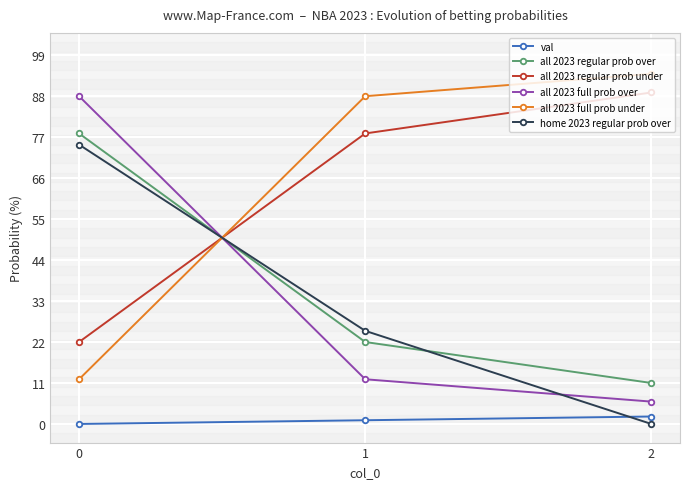

How many lines are shown in the chart?

6